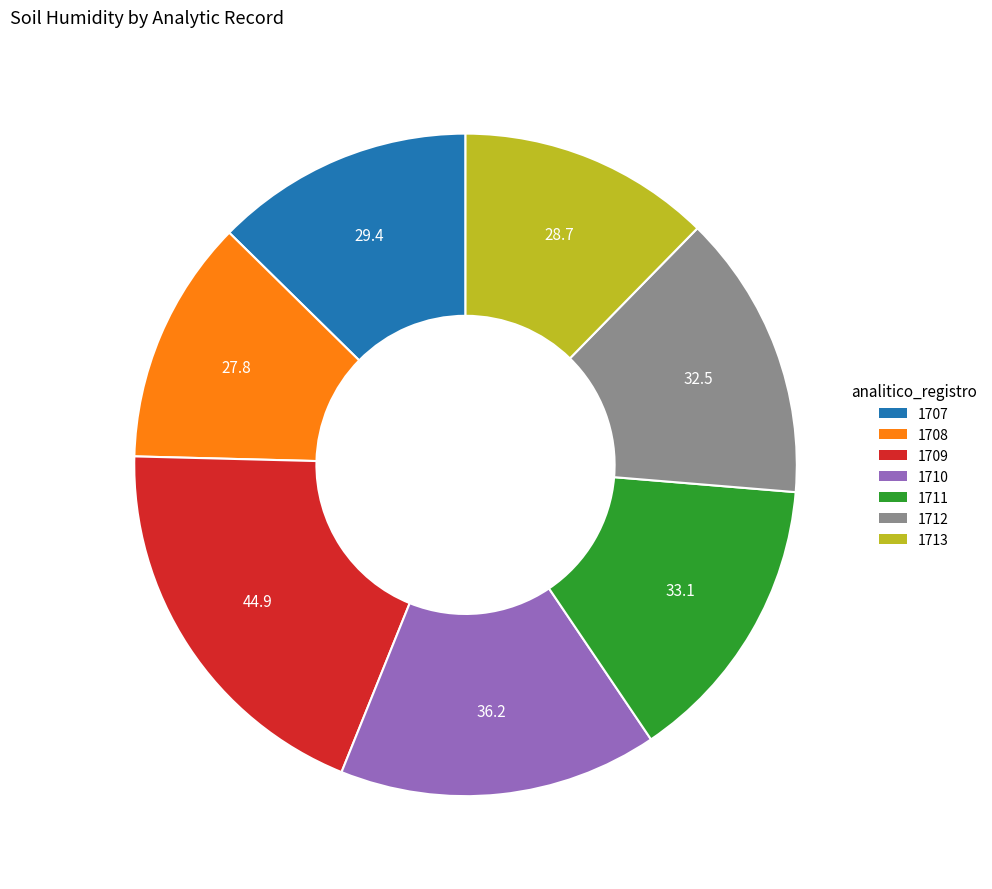

What is the largest slice in the pie chart?

1709